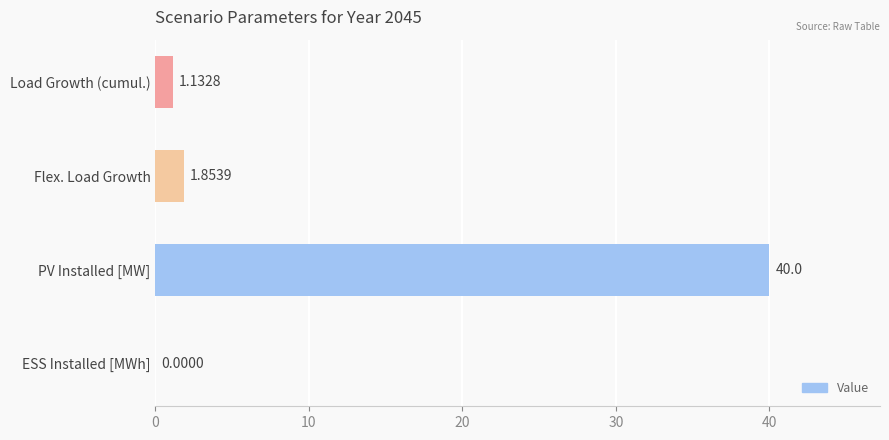

Which category has the highest value across all series?

PV Installed [MW]